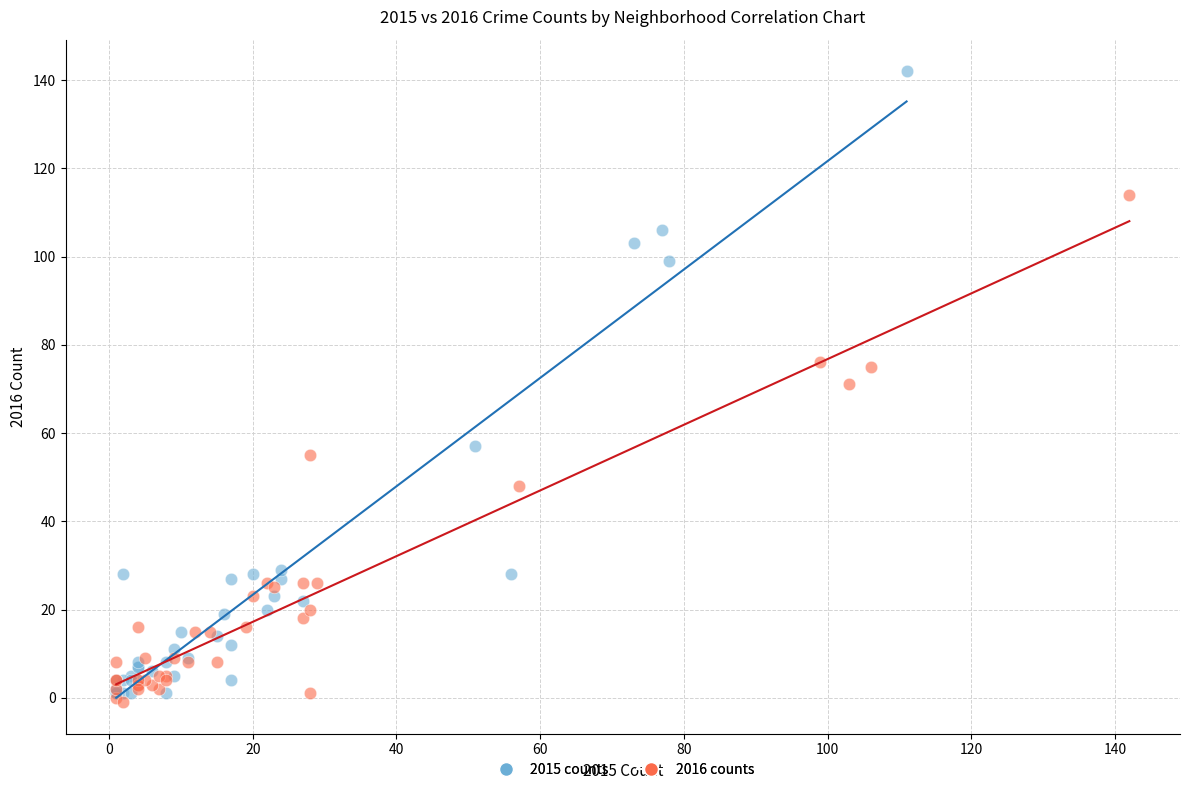

Which series contains the highest Y value?

2015 counts